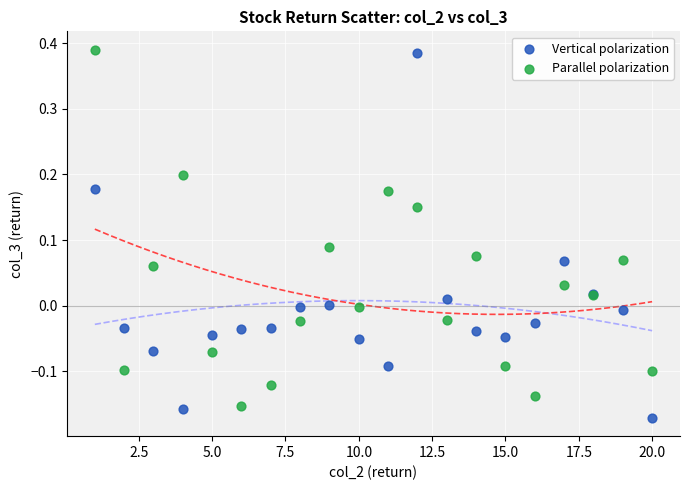

What is the X range (max minus min) for the scatter plot?

19.0